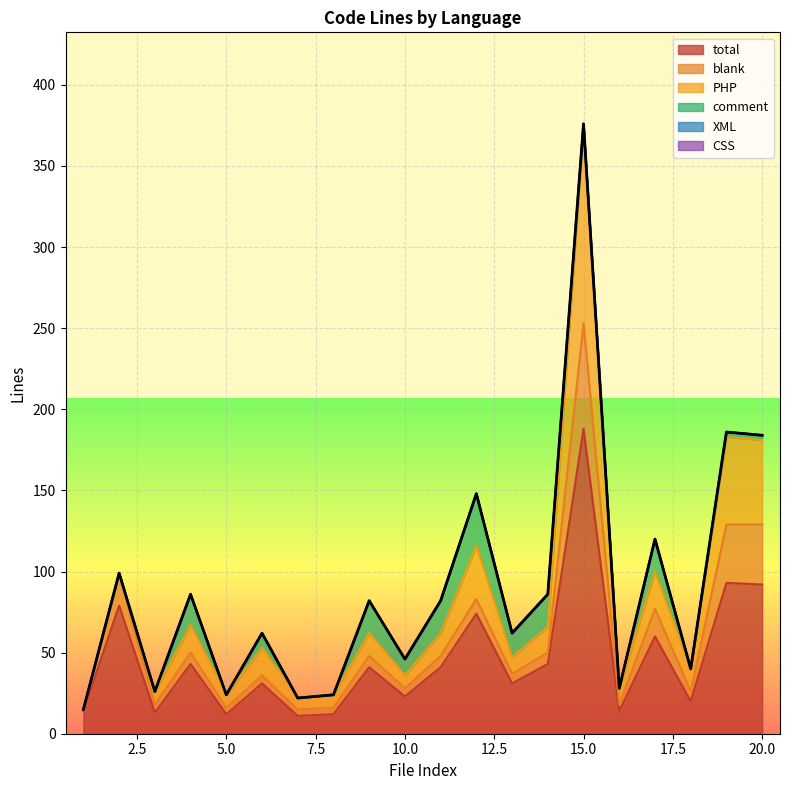

How many times do PHP and comment cross each other?

6